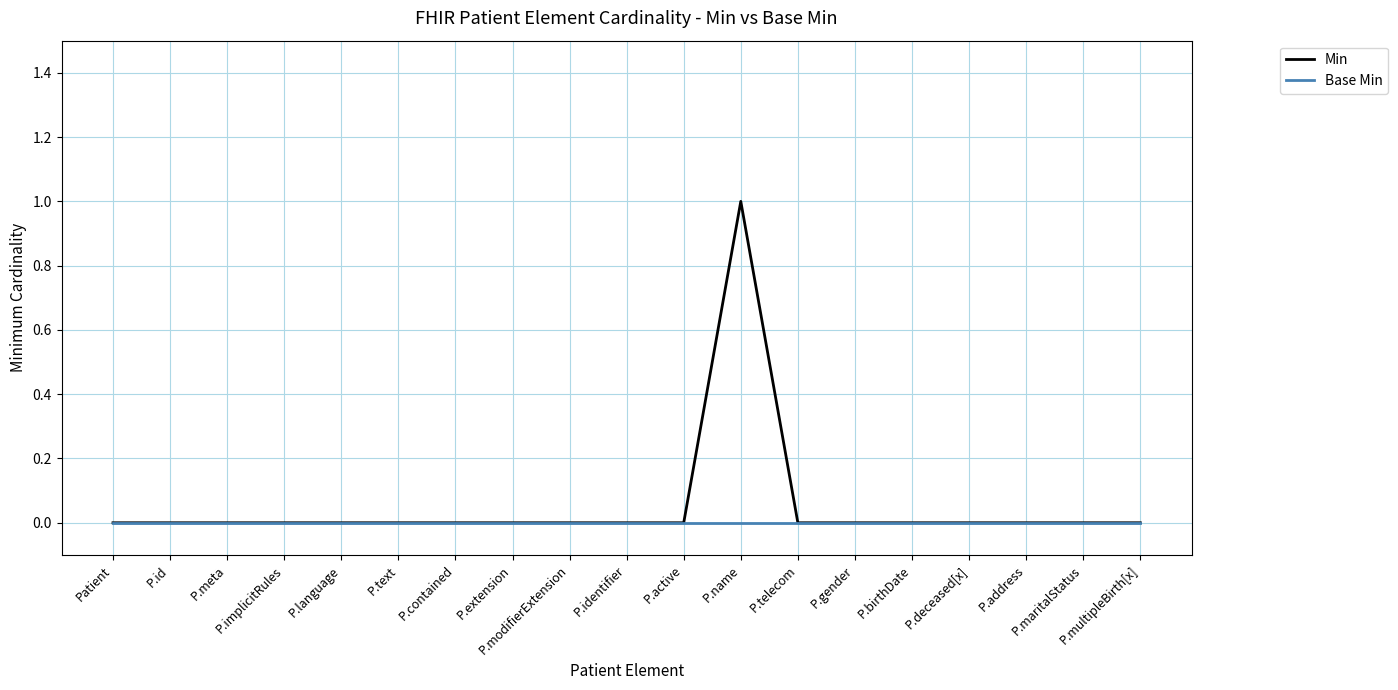

True or false: Min has a value of -1 at P.text.

False